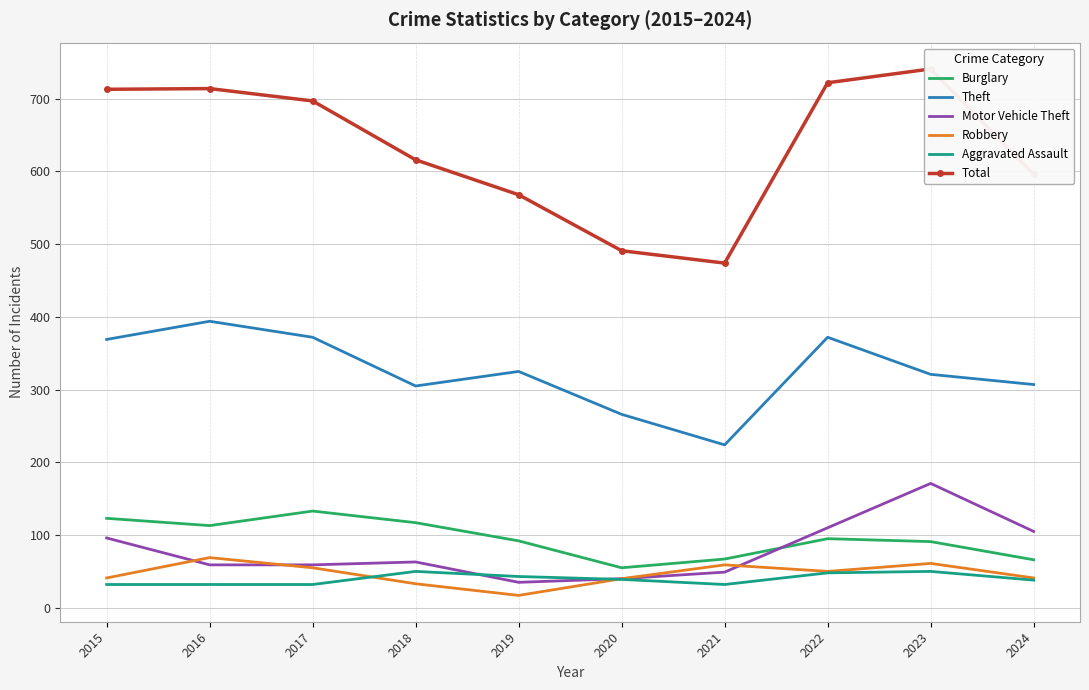

What is the smallest value displayed?

17